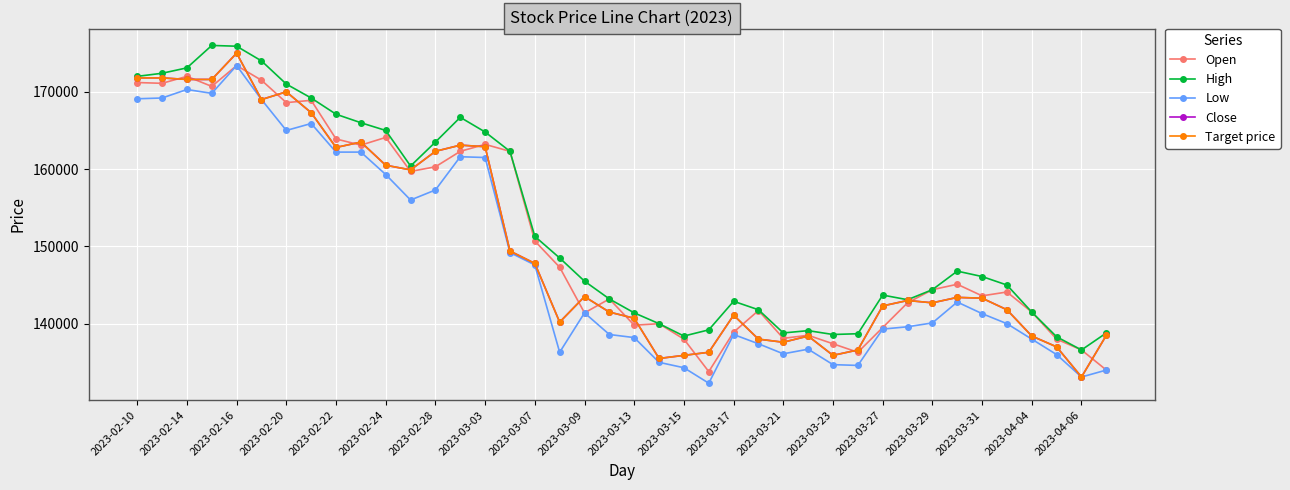

Is this an area chart (filled region under the line)?

No